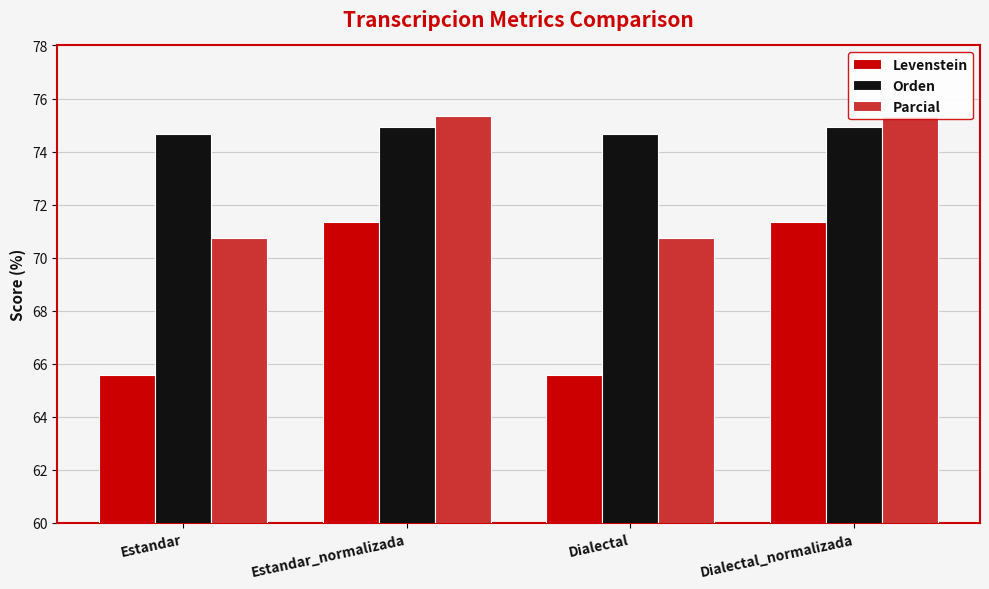

Which series has the largest range (max minus min)?

Levenstein